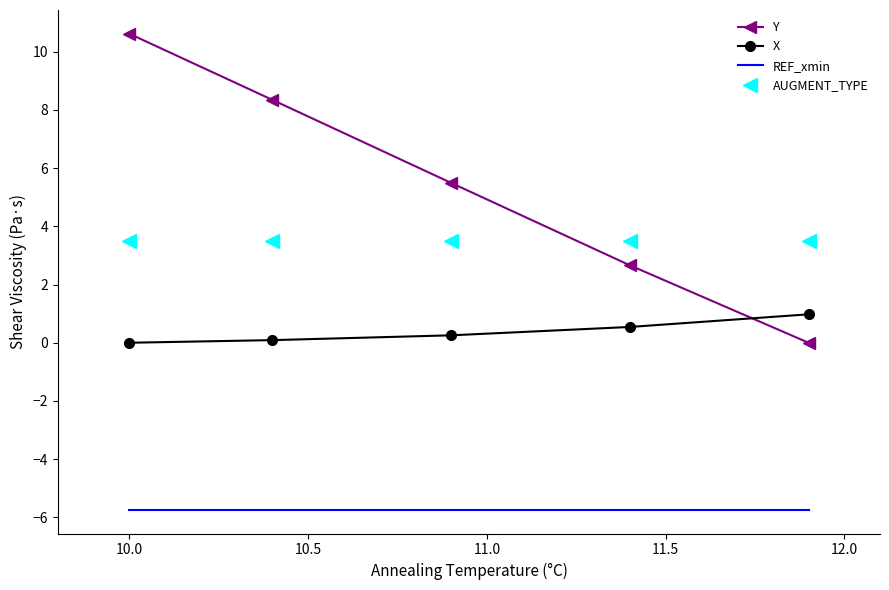

True or false: AUGMENT_TYPE and REF_xmin intersect in this chart.

False